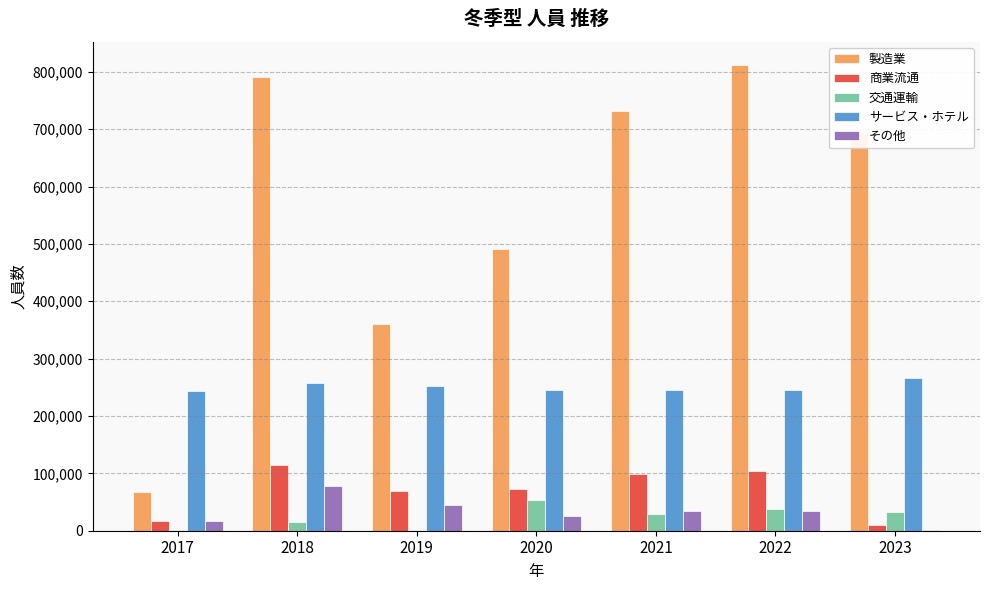

What is the maximum value for その他?

78670